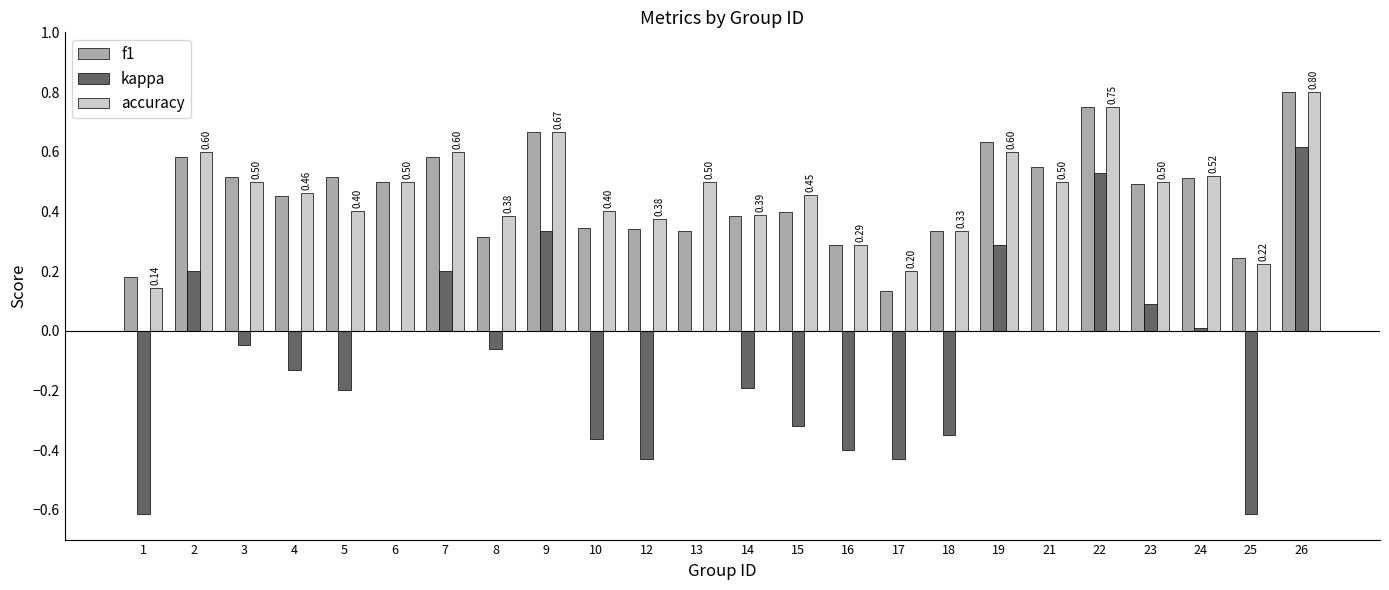

Which series has the largest range (max minus min)?

kappa